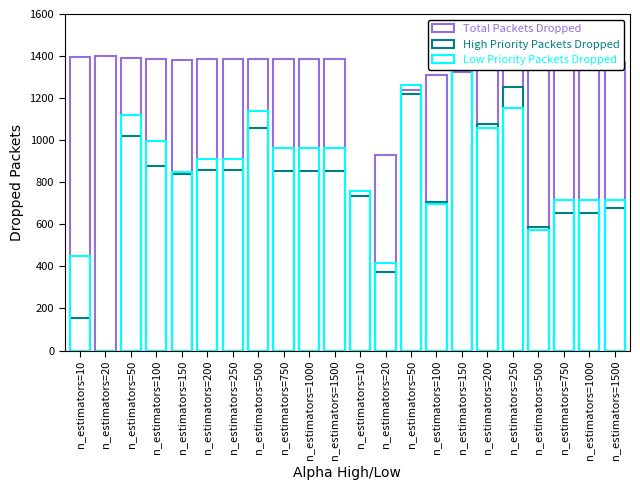

How many bars are there in each group?

3